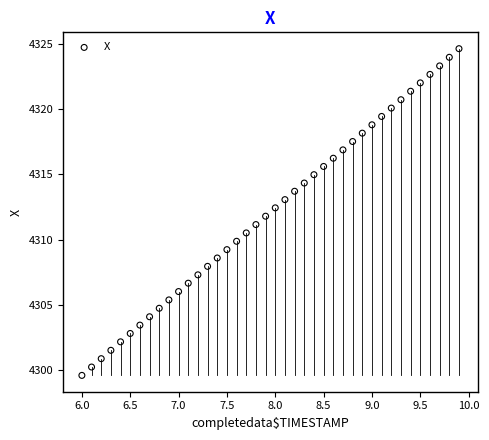

What is the range of X values (max minus min)?

3.9